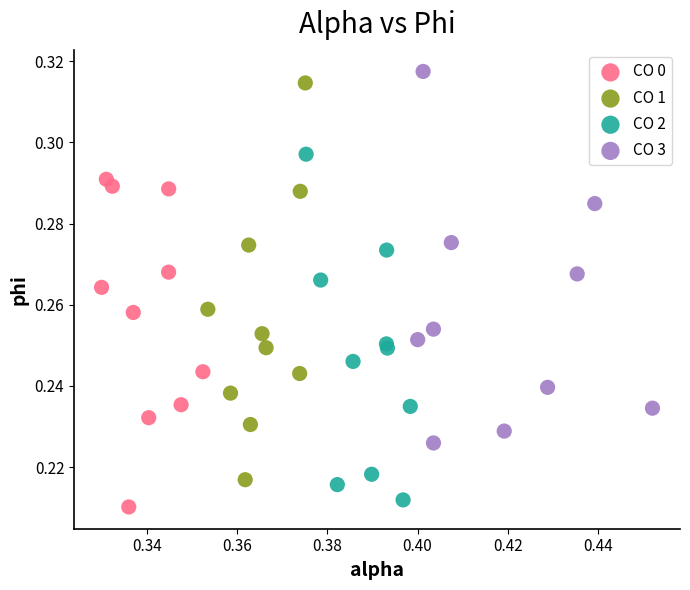

Which series has the widest spread of Y values?

CO 1